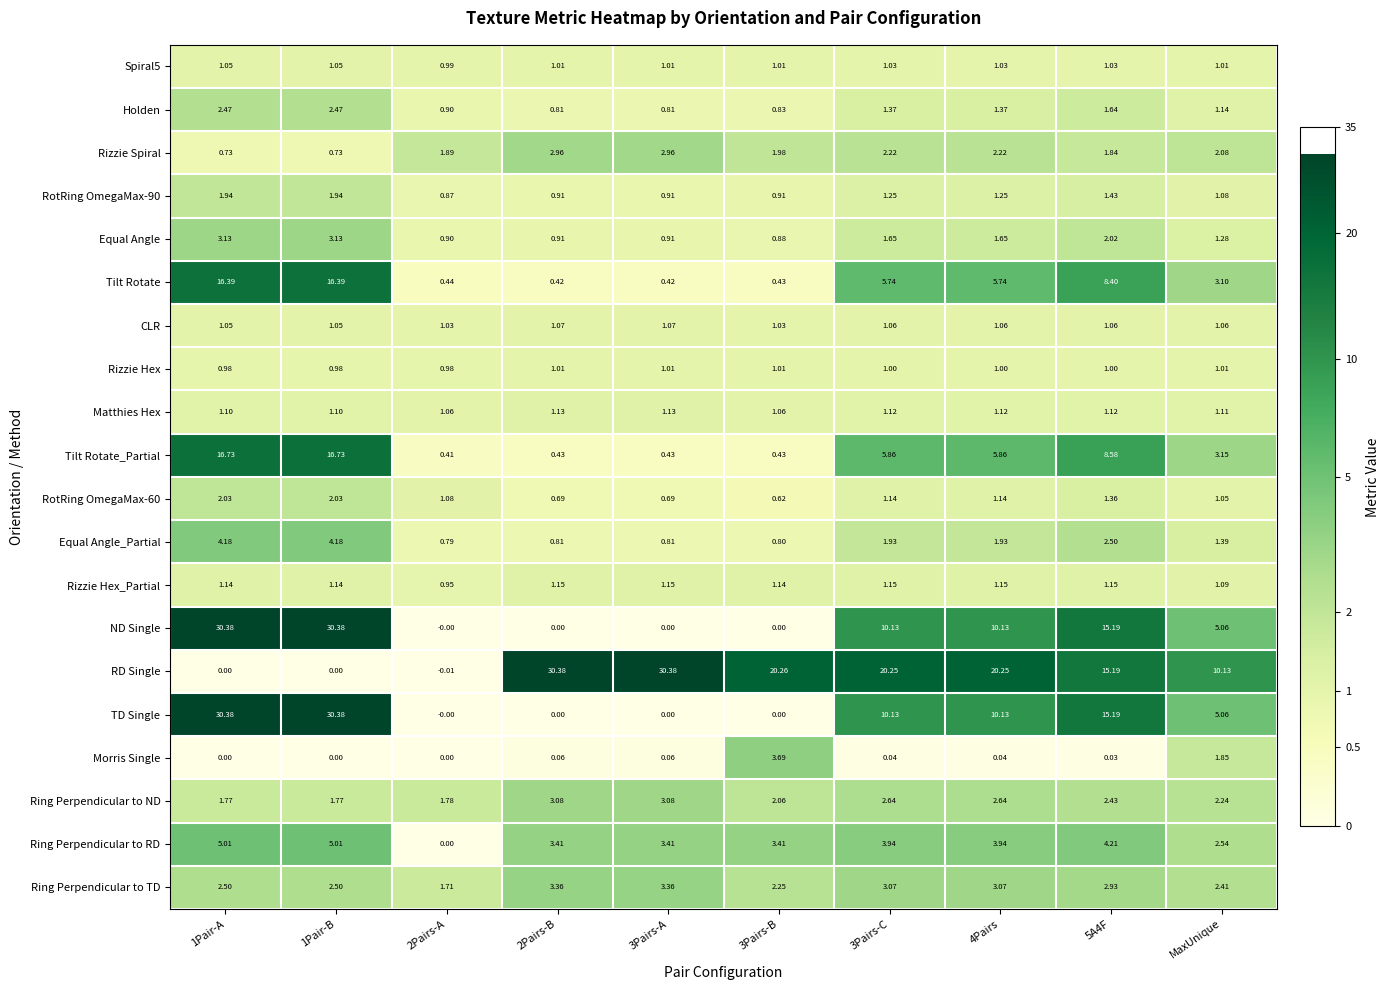

Which series has the widest spread of values?

RD Single